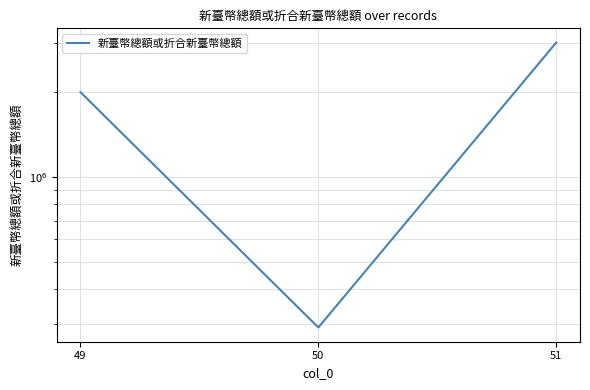

List the labels in order of value, smallest first.

50, 49, 51